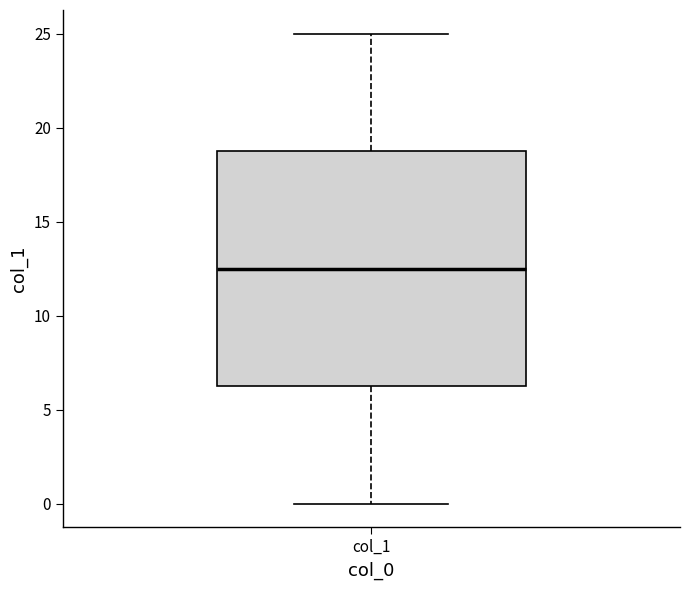

Read this box plot against the y-axis: the position of the median line, the range covered by the box, and the ends of both whiskers. The values are not printed on the chart, so give them approximately, as read against the axis.

median 12.5, box 6.5 to 19.0, whiskers 0.0 to 25.0